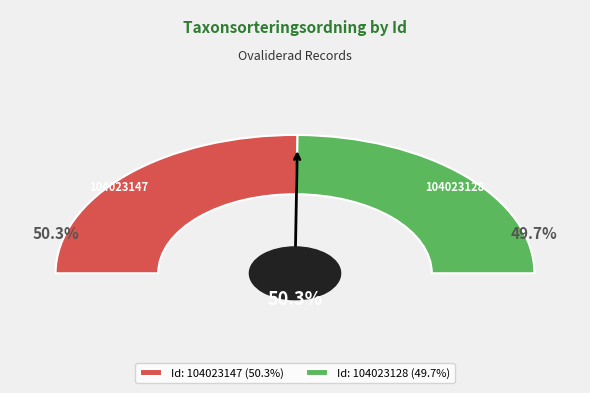

How many slices are in this pie chart?

2